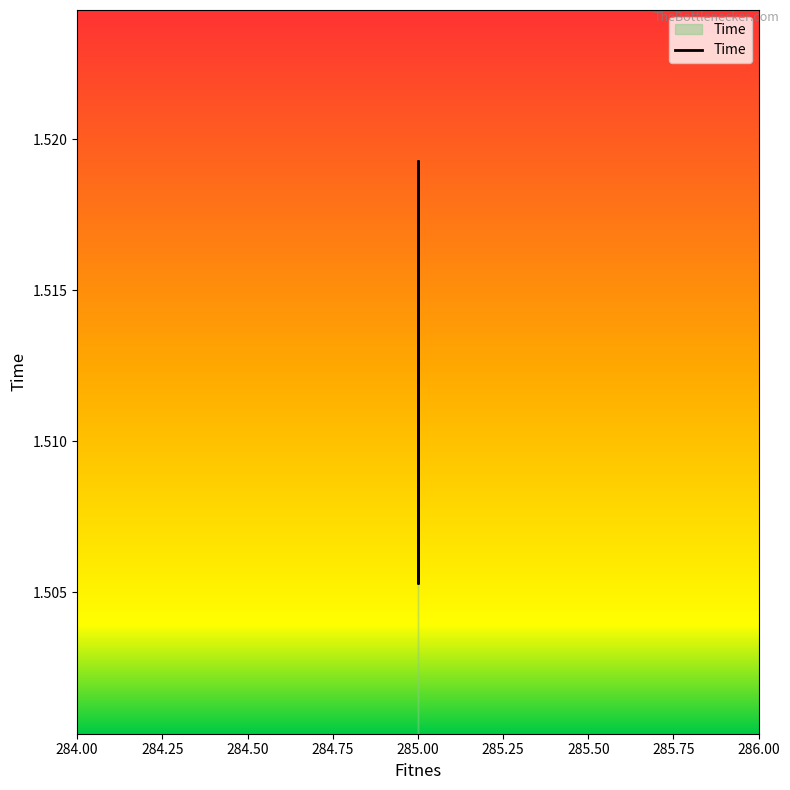

What is the sum of all values?

15.1